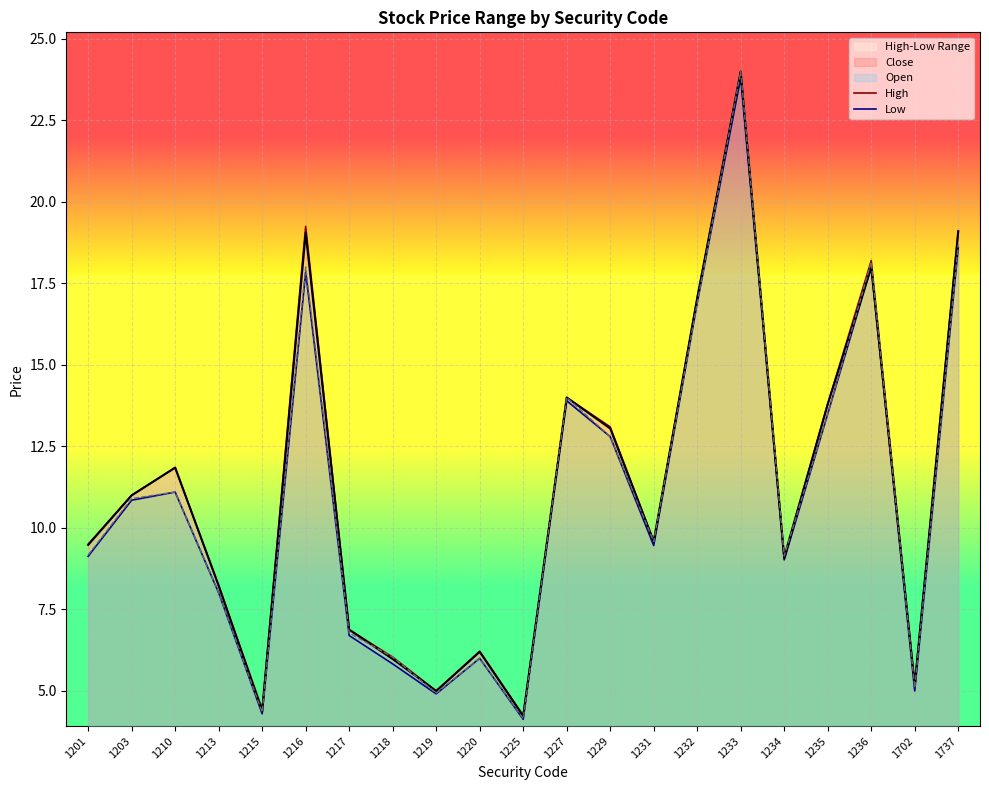

What is the value of the High point at the 21st from the left?

19.1